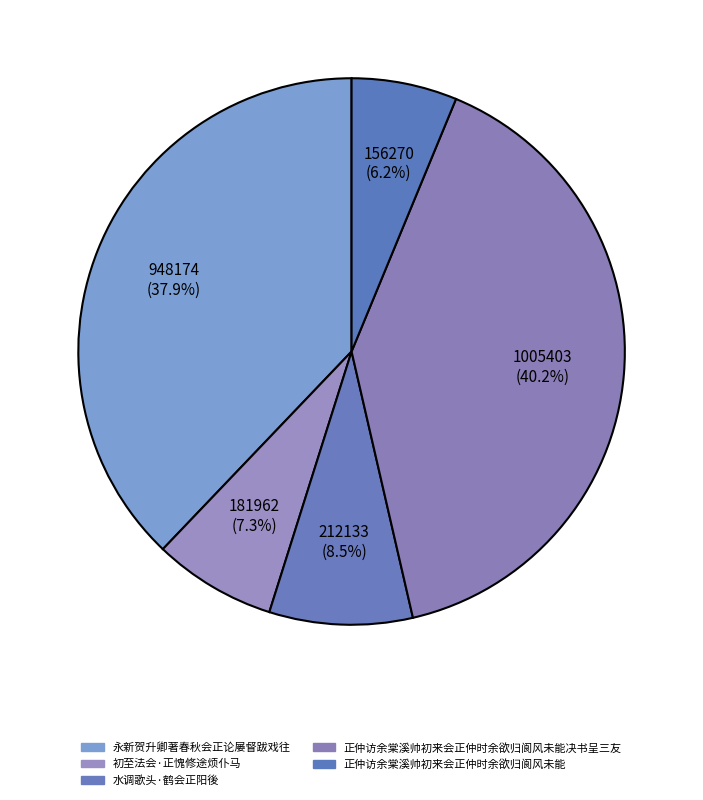

Approximately how many times larger is the value at 正仲访余棠溪帅初来会正仲时余欲归阆风未能决书呈三友 compared to 初至法会·正愧修途烦仆马?

5.5